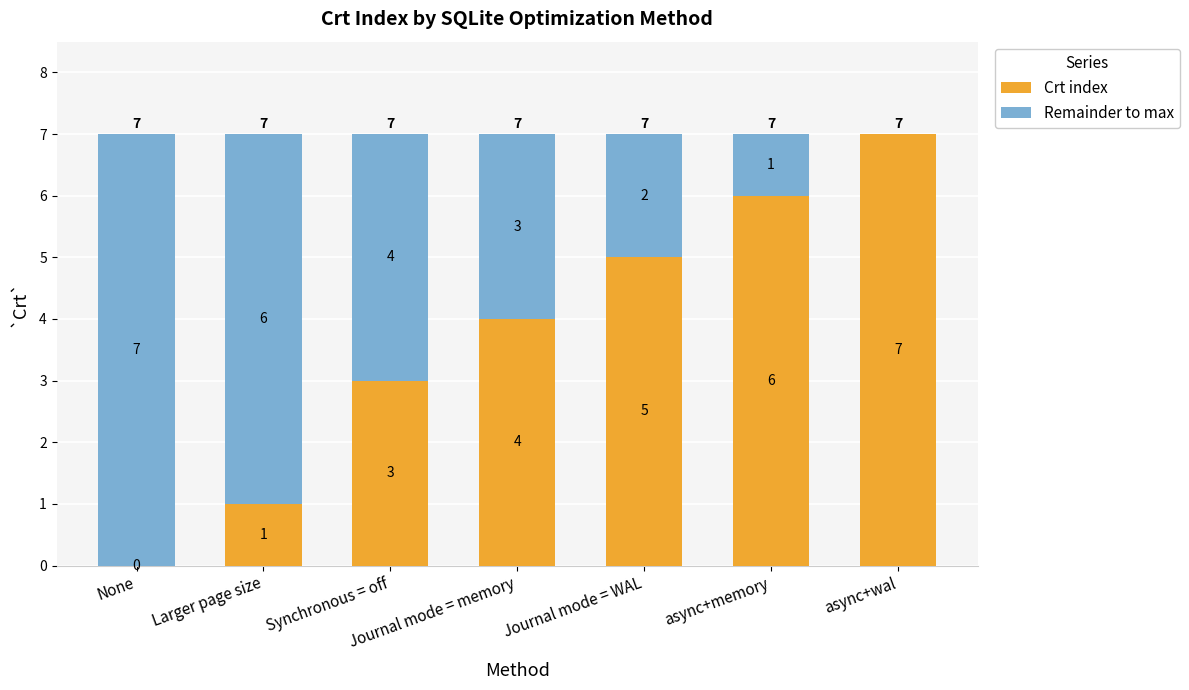

What is the maximum value for Crt index?

7